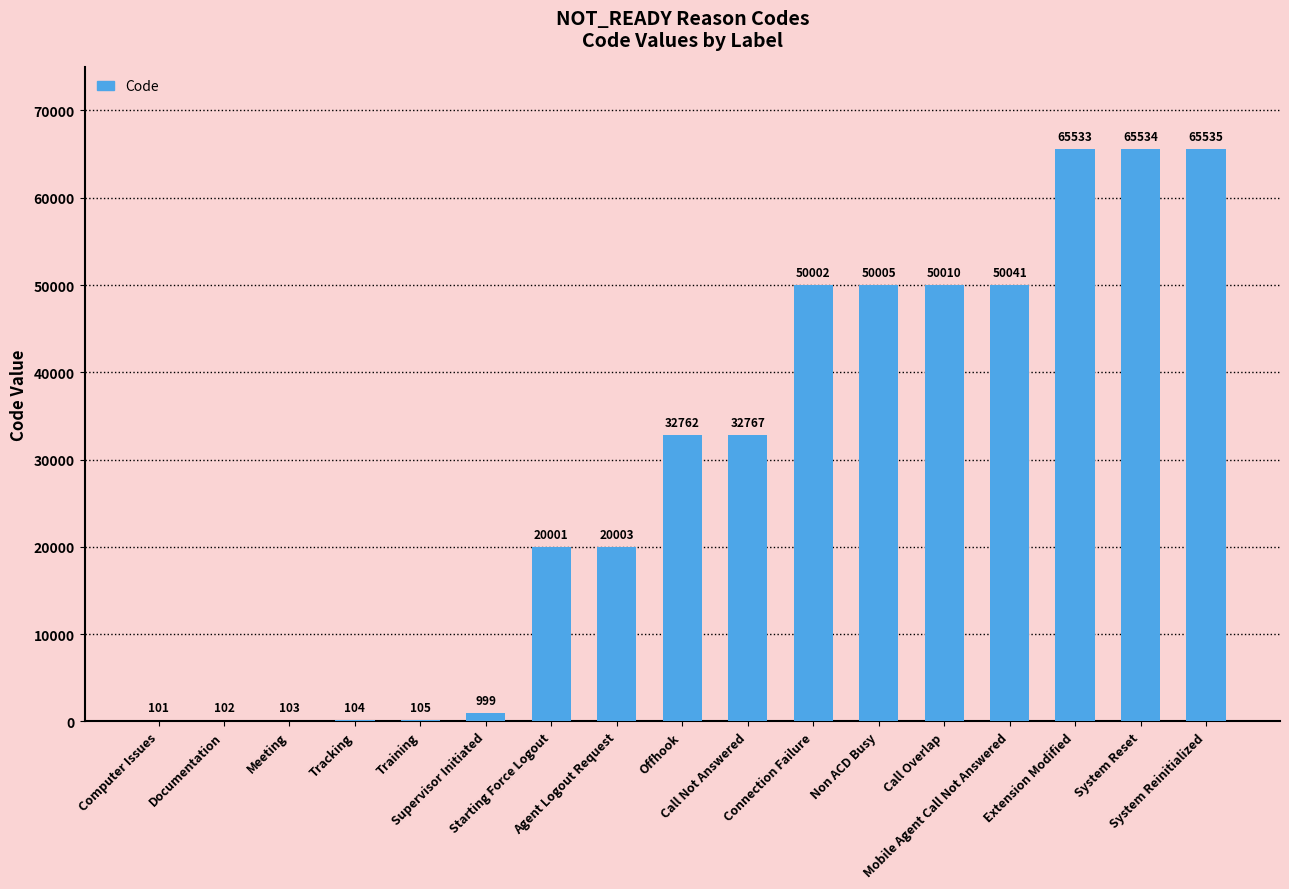

What is the change in value from Meeting to Supervisor Initiated?

+896